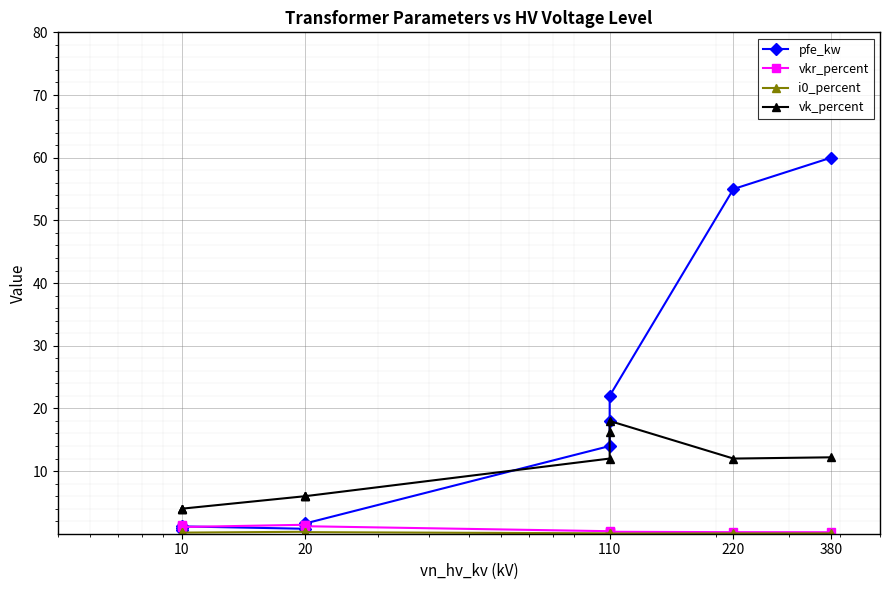

How many times do vk_percent and pfe_kw cross each other?

1